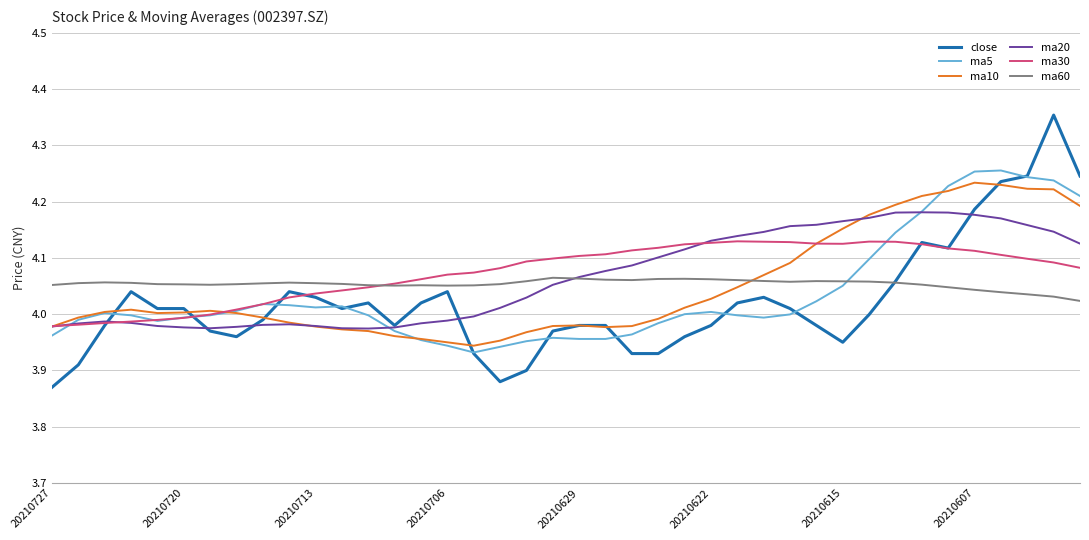

What is the difference between the second highest and minimum values in the ma30 series?

0.2